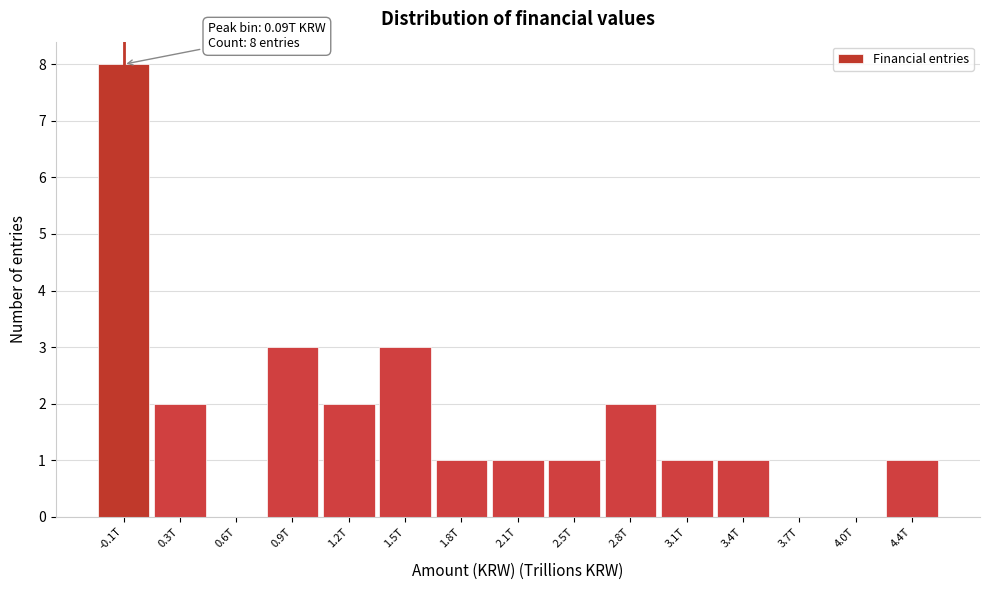

Reading right to left, extract all data points from this chart.

4.4T=1	4.0T=0	3.7T=0	3.4T=1	3.1T=1	2.8T=2	2.5T=1	2.1T=1	1.8T=1	1.5T=3	1.2T=2	0.9T=3	0.6T=0	0.3T=2	-0.1T=8